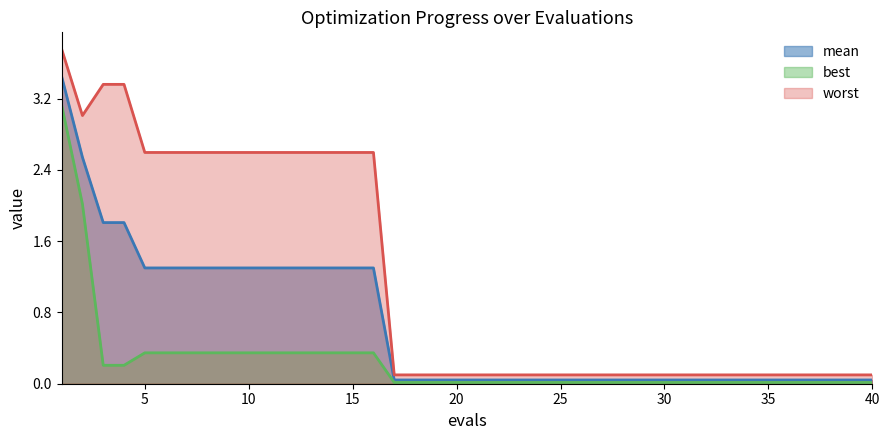

Which category has the lowest value in the best series?

17